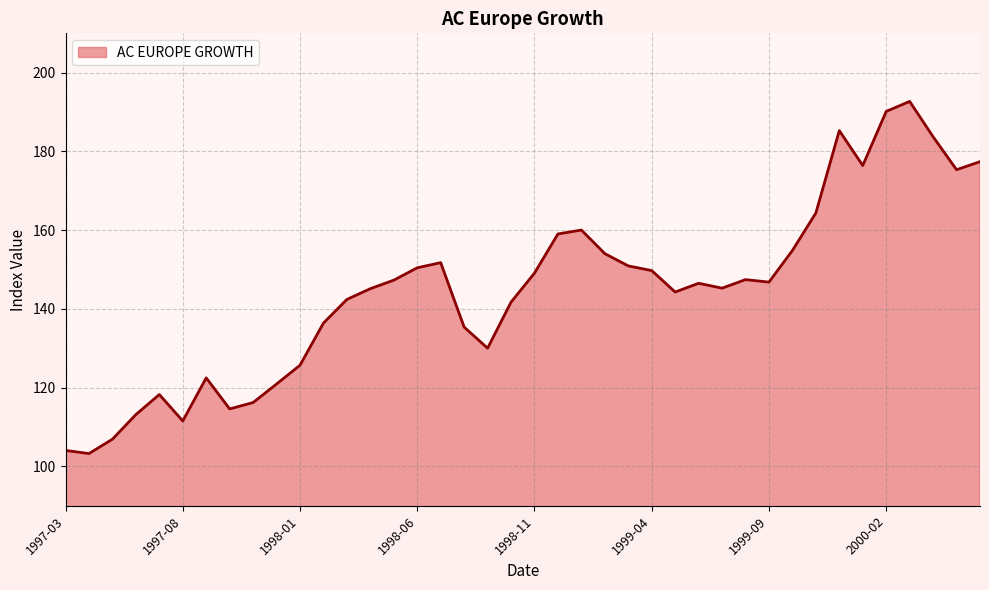

What is the greatest value displayed?

192.7